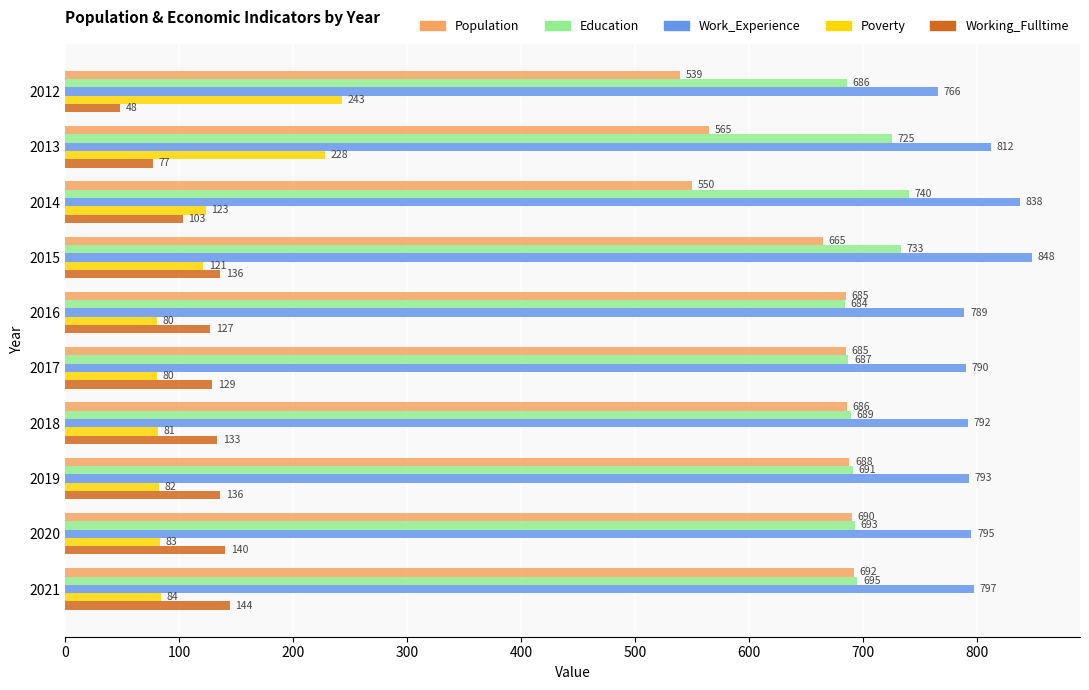

Rank the series by their maximum value, from highest to lowest.

Work_Experience, Education, Population, Poverty, Working_Fulltime